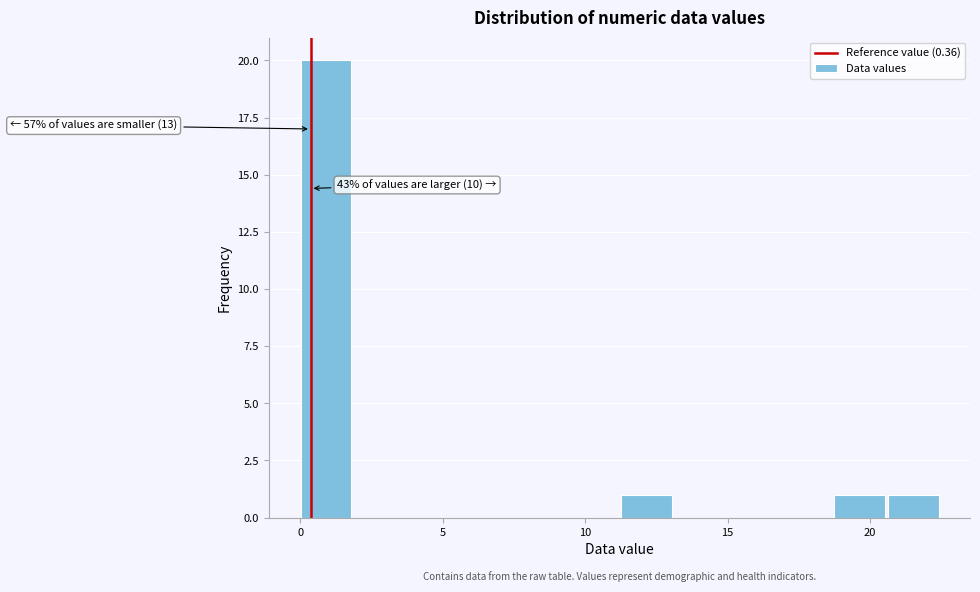

Read against the x-axis, roughly where is the centre of the tallest bar?

1.0